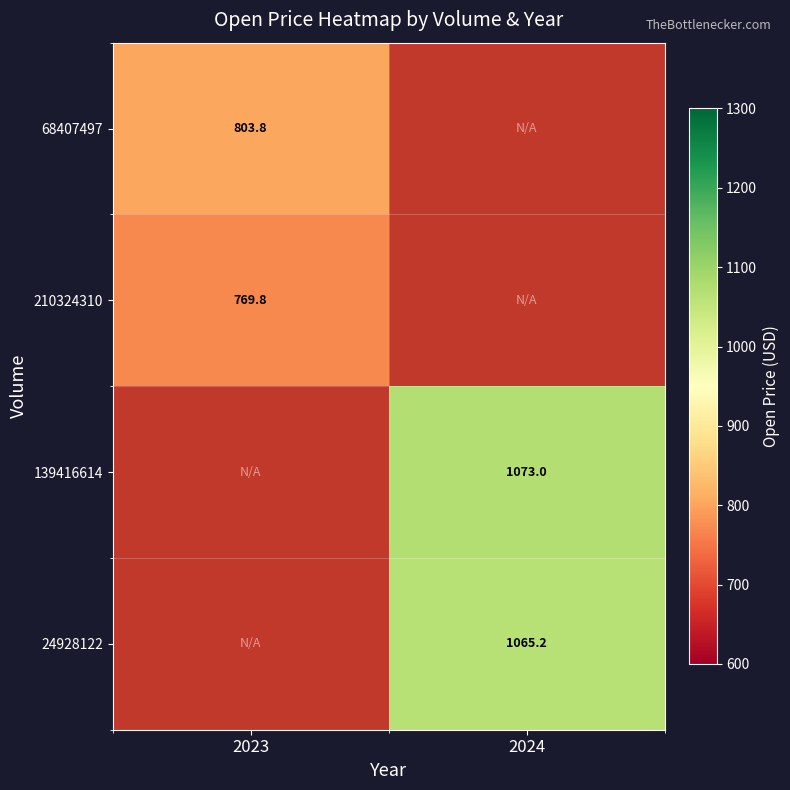

Which has a higher value, 2024 or 2023?

2023